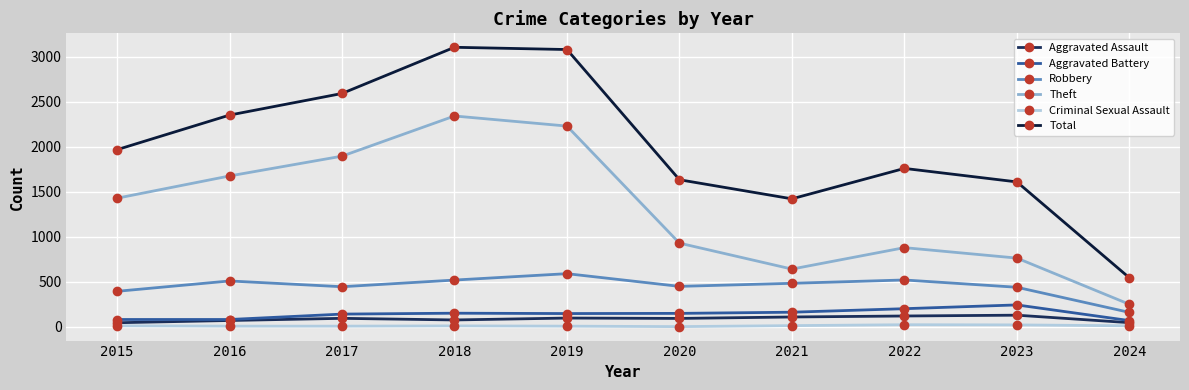

Where is Total nearest to the value 1825?

2022